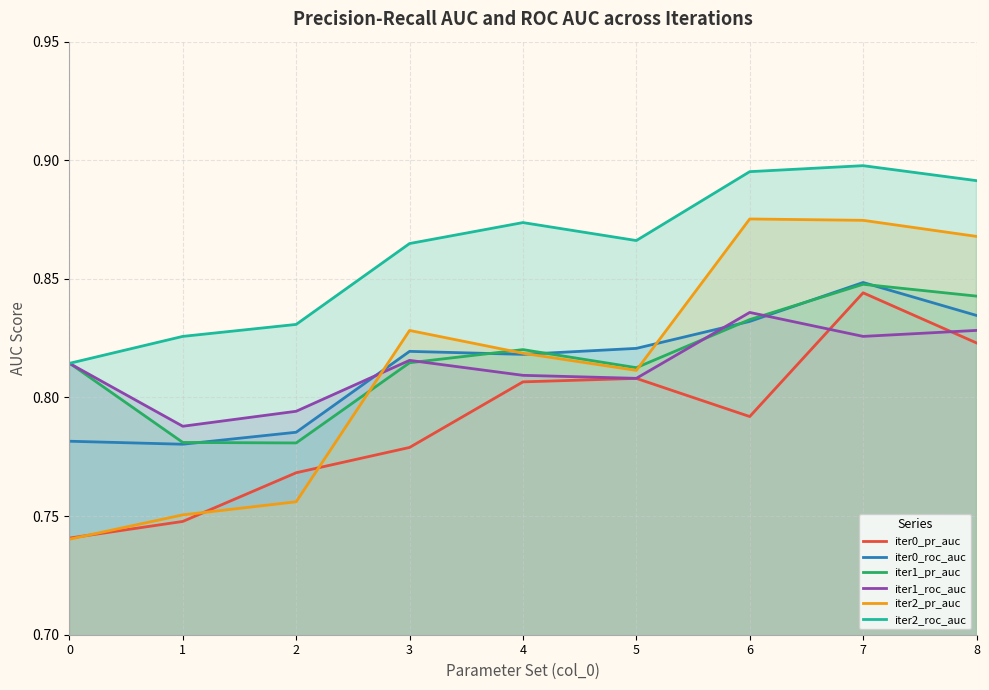

True or false: iter2_pr_auc has more than 1 interior local peaks.

True